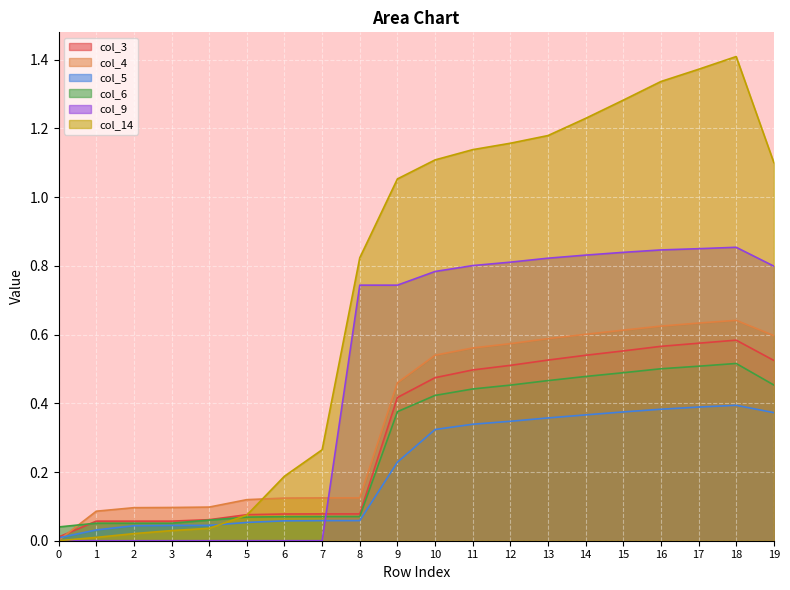

Reading left to right, list all the values displayed in this chart.

col_3: 0=0.0	1=0.1	2=0.1	3=0.1	4=0.1	5=0.1	6=0.1	7=0.1	8=0.1	9=0.4	10=0.5	11=0.5	12=0.5	13=0.5	14=0.5	15=0.6	16=0.6	17=0.6	18=0.6	19=0.5
col_4: 0=0.0	1=0.1	2=0.1	3=0.1	4=0.1	5=0.1	6=0.1	7=0.1	8=0.1	9=0.5	10=0.5	11=0.6	12=0.6	13=0.6	14=0.6	15=0.6	16=0.6	17=0.6	18=0.6	19=0.6
col_5: 0=0.0	1=0.0	2=0.0	3=0.0	4=0.0	5=0.1	6=0.1	7=0.1	8=0.1	9=0.2	10=0.3	11=0.3	12=0.3	13=0.4	14=0.4	15=0.4	16=0.4	17=0.4	18=0.4	19=0.4
col_6: 0=0.0	1=0.1	2=0.1	3=0.1	4=0.1	5=0.1	6=0.1	7=0.1	8=0.1	9=0.4	10=0.4	11=0.4	12=0.5	13=0.5	14=0.5	15=0.5	16=0.5	17=0.5	18=0.5	19=0.5
col_9: 0=0.0	1=0.0	2=0.0	3=0.0	4=0.0	5=0.0	6=0.0	7=0.0	8=0.7	9=0.7	10=0.8	11=0.8	12=0.8	13=0.8	14=0.8	15=0.8	16=0.8	17=0.8	18=0.9	19=0.8
col_14: 0=0.0	1=0.0	2=0.0	3=0.0	4=0.0	5=0.1	6=0.2	7=0.3	8=0.8	9=1.1	10=1.1	11=1.1	12=1.2	13=1.2	14=1.2	15=1.3	16=1.3	17=1.4	18=1.4	19=1.1